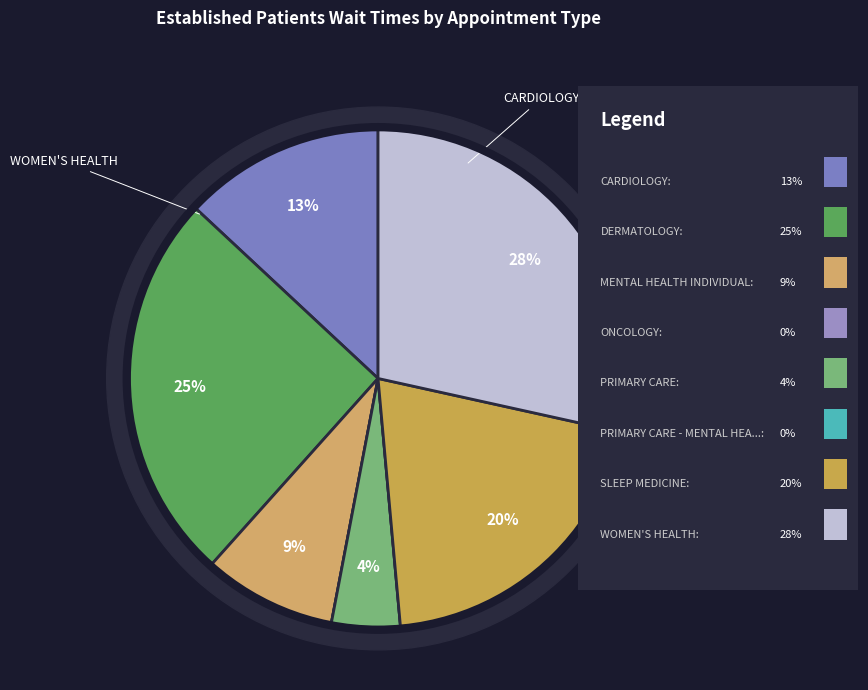

Count the number of slices in the pie.

8